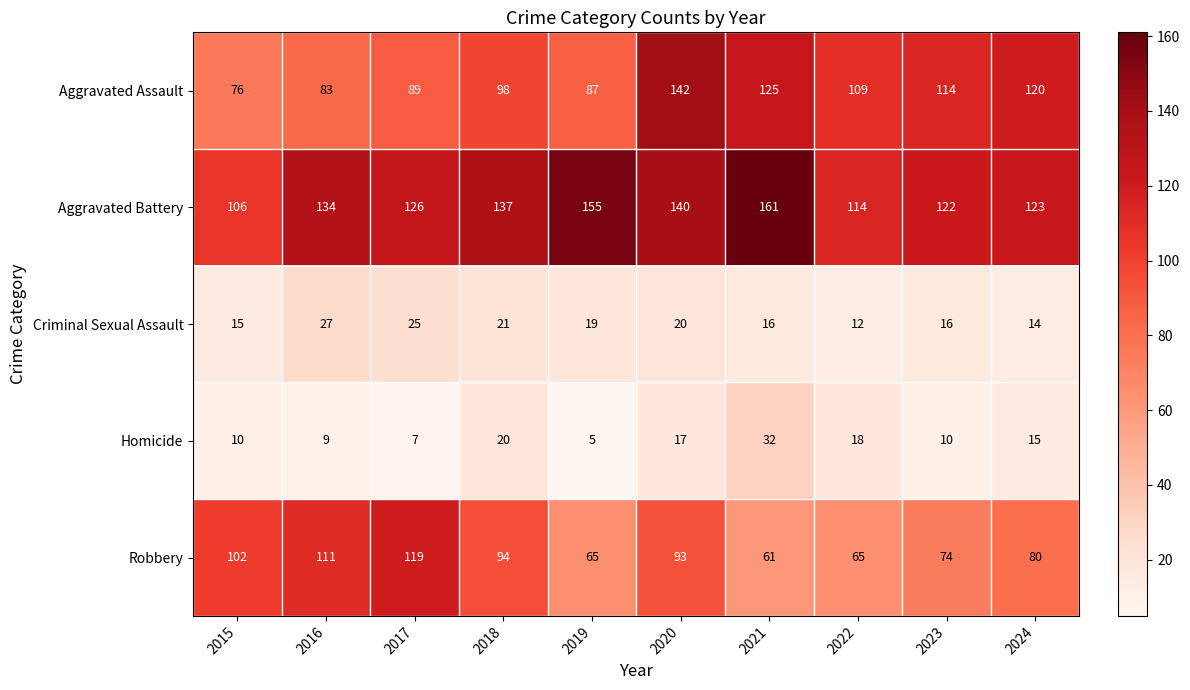

At how many categories does at least one series exceed 128?

5